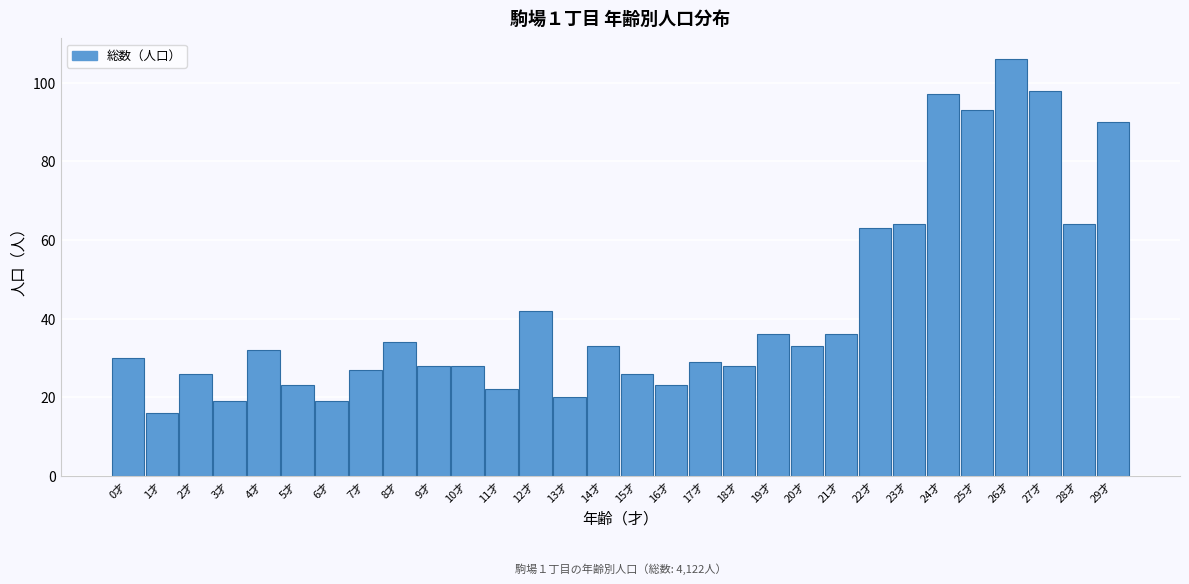

Reading left to right, list all the values displayed in this chart.

30	16	26	19	32	23	19	27	34	28	28	22	42	20	33	26	23	29	28	36	33	36	63	64	97	93	106	98	64	90